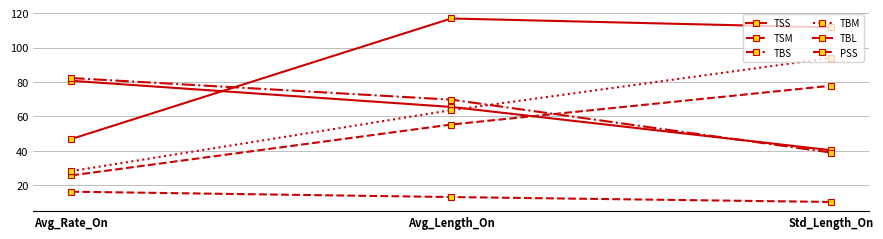

What is the total value across all series at Std_Length_On?

373.1